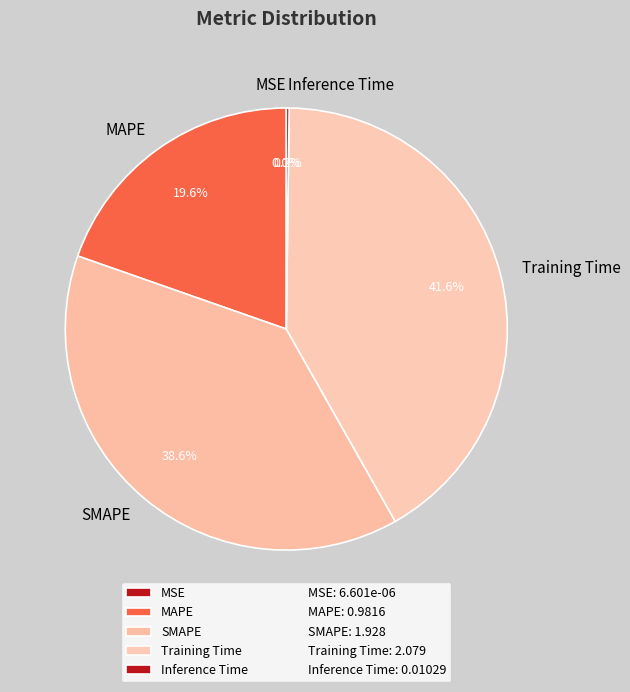

What is the largest slice in the pie chart?

Training Time